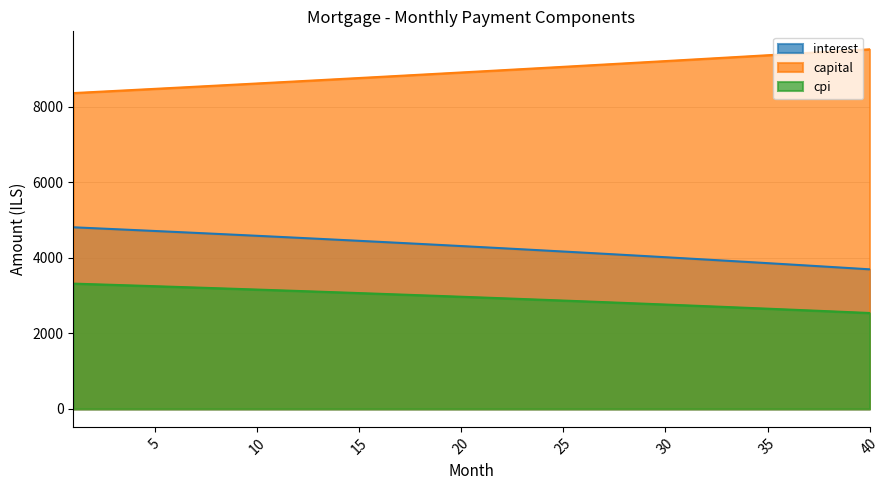

What is the value of the capital point at the 36th from the left?

9393.9